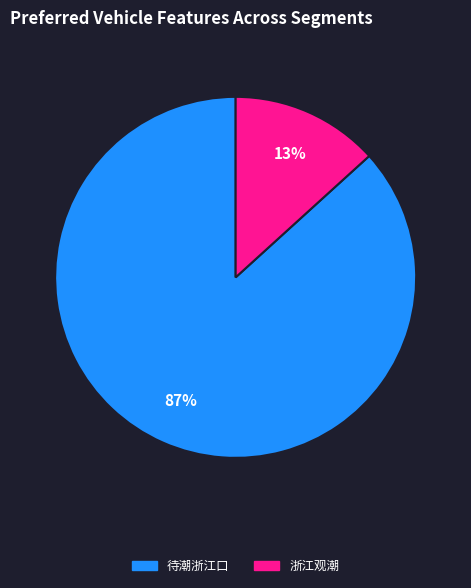

To the nearest percent, what is the average slice percentage?

50%